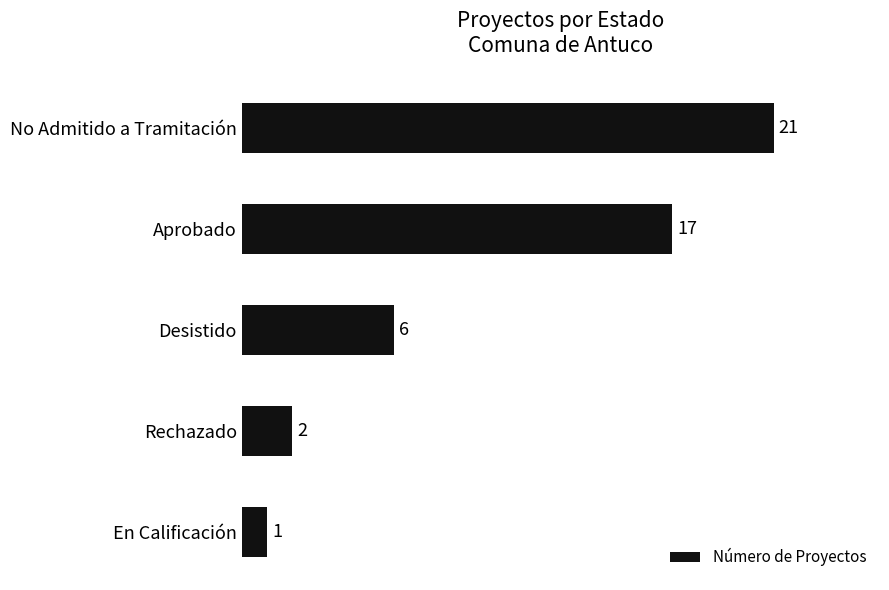

Which has a higher value, Rechazado or En Calificación?

Rechazado